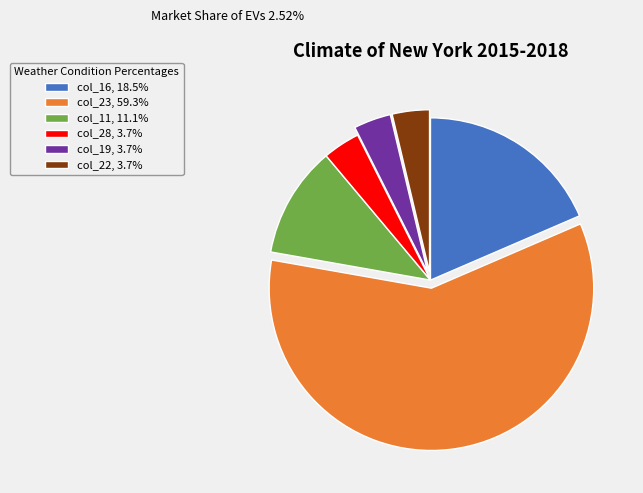

True or false: col_23 accounts for 59% of the total.

True